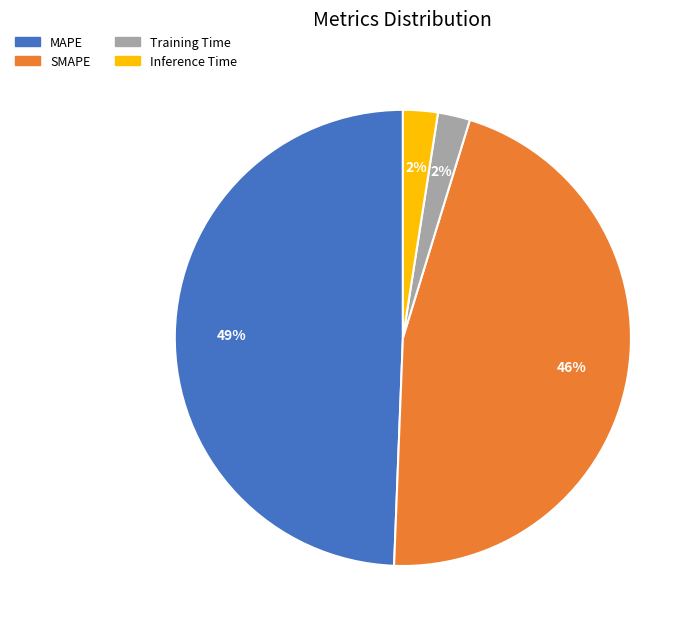

The Training Time slice represents 2% of the pie. True or false?

True